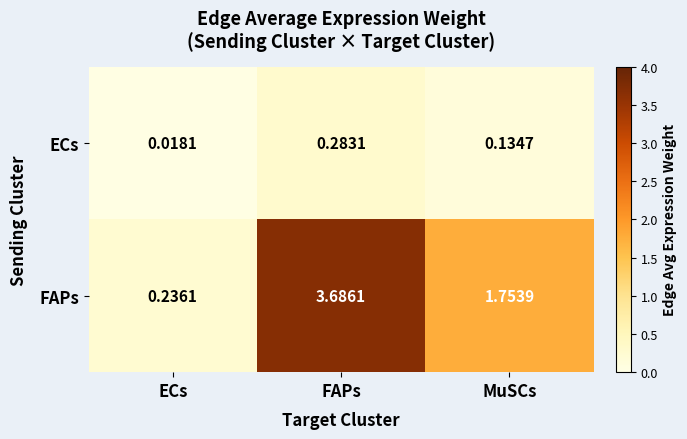

Which series has the largest range (max minus min)?

FAPs